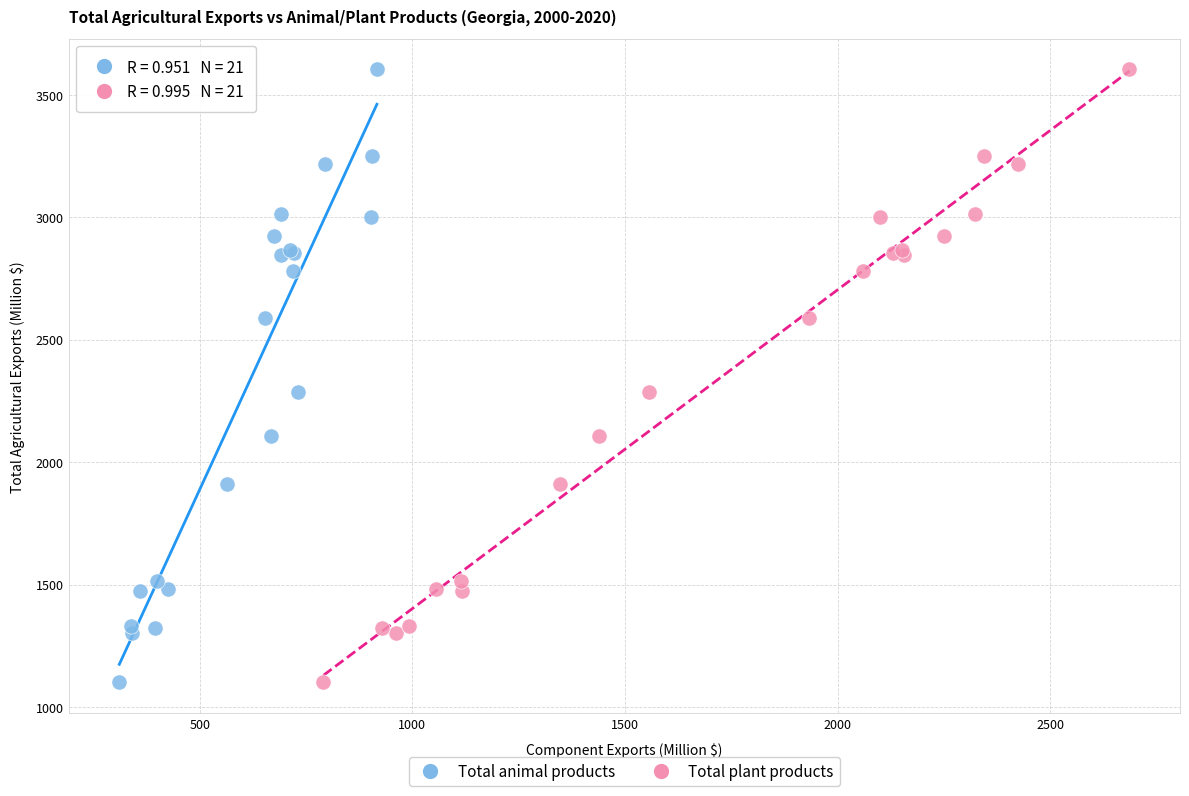

What are all the series names shown in the legend?

Total animal products, Total plant products